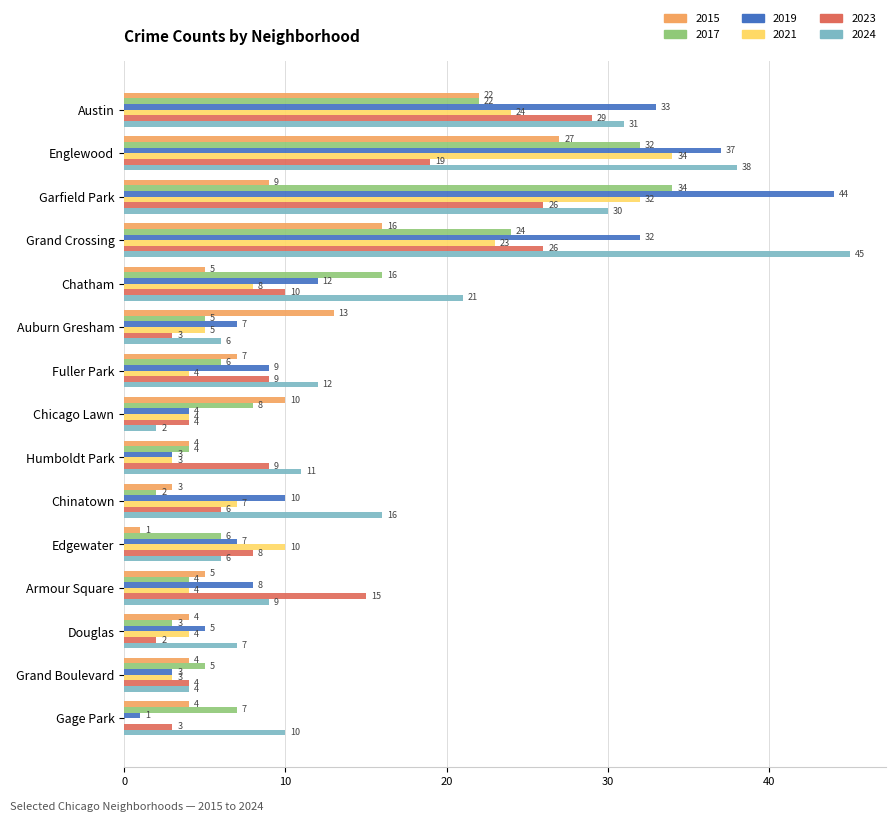

How many data points does each series have?

15